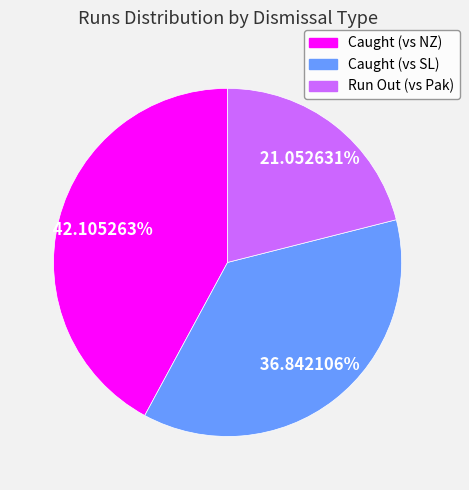

Does any single category account for the majority?

No